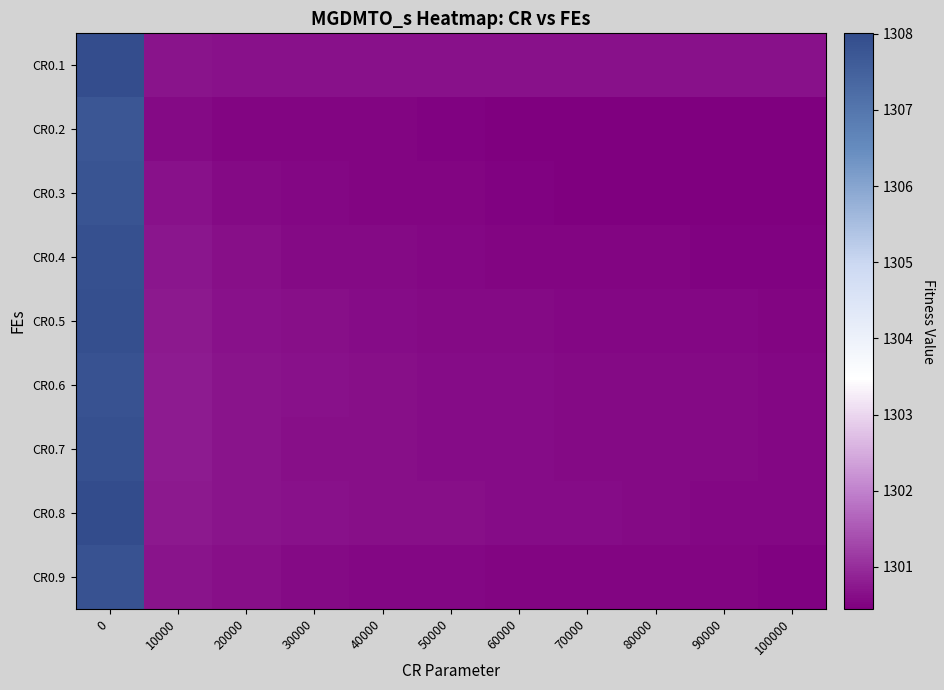

What is the maximum value shown in the chart?

1308.0